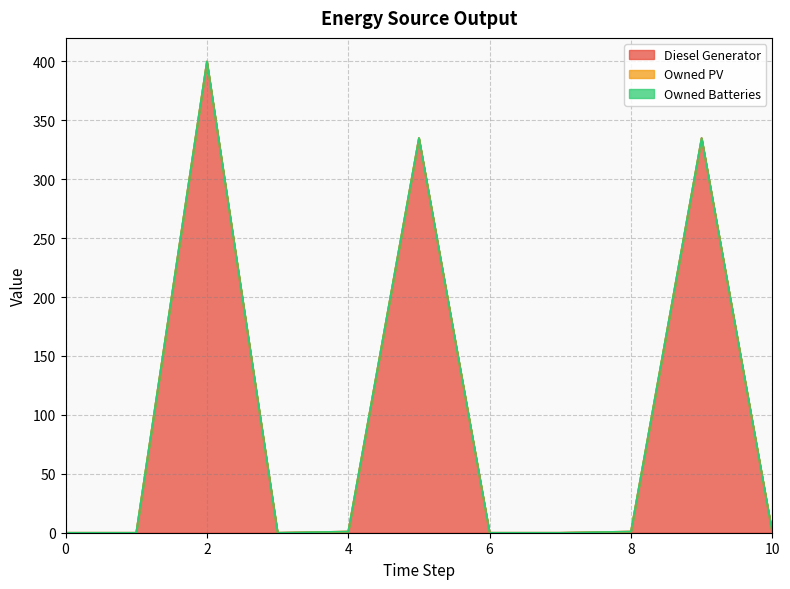

True or false: Diesel Generator and Owned Batteries intersect in this chart.

False